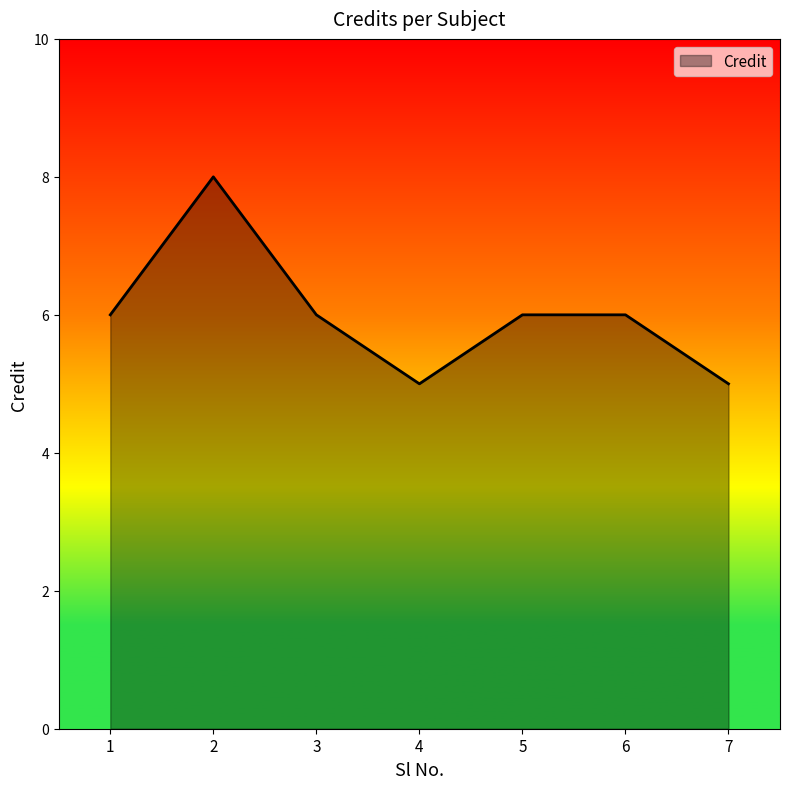

What is the sum of all values?

42